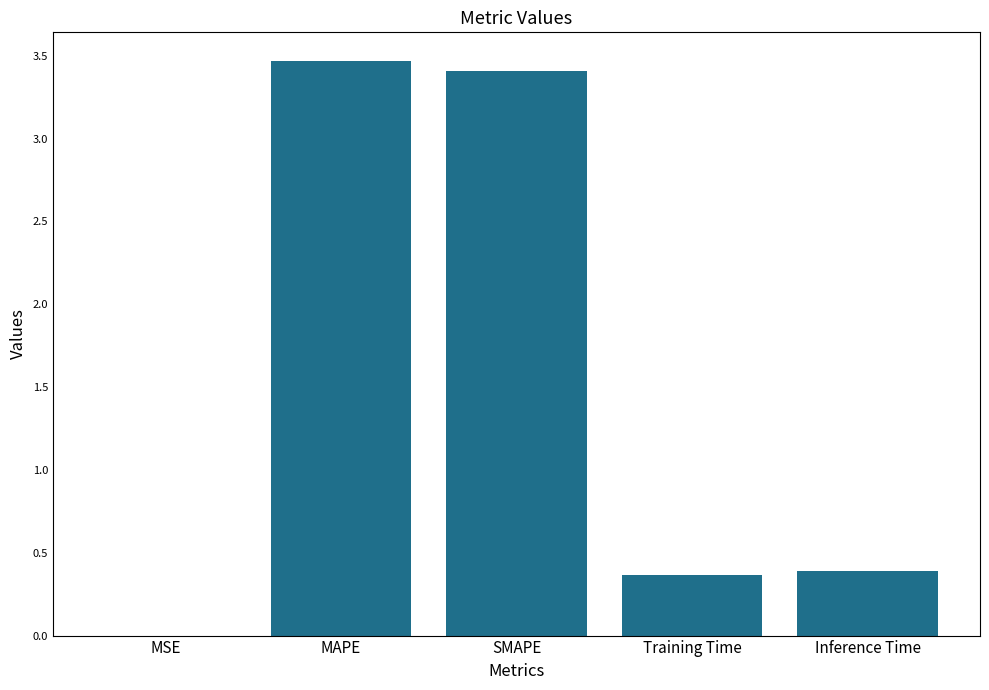

The value at Inference Time is 0.4. True or false?

True